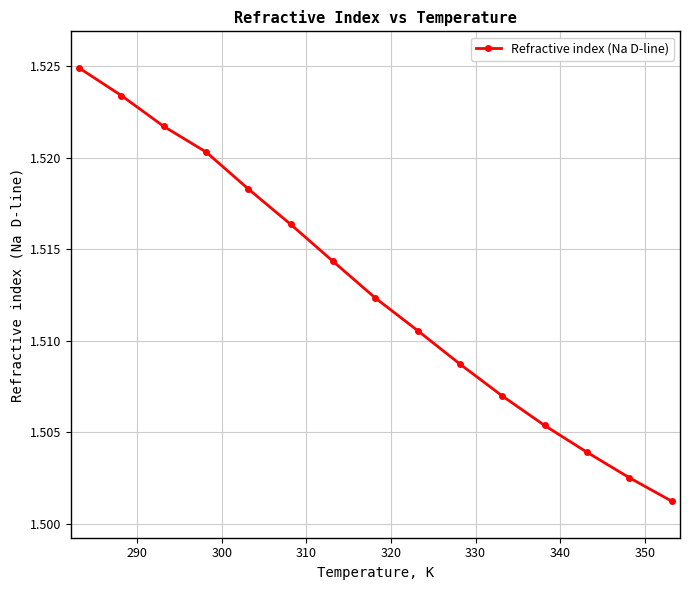

True or false: there are more than 0 points higher than both neighbors.

False